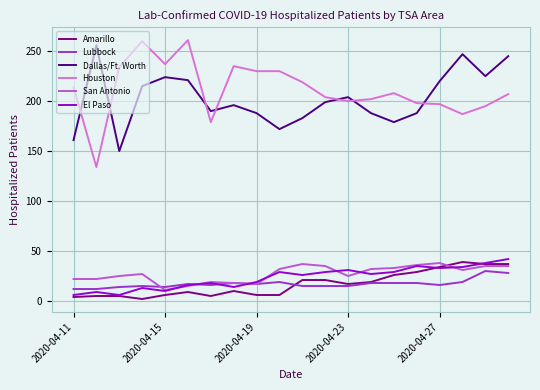

True or false: Amarillo has more than 0 points higher than both neighbors.

True